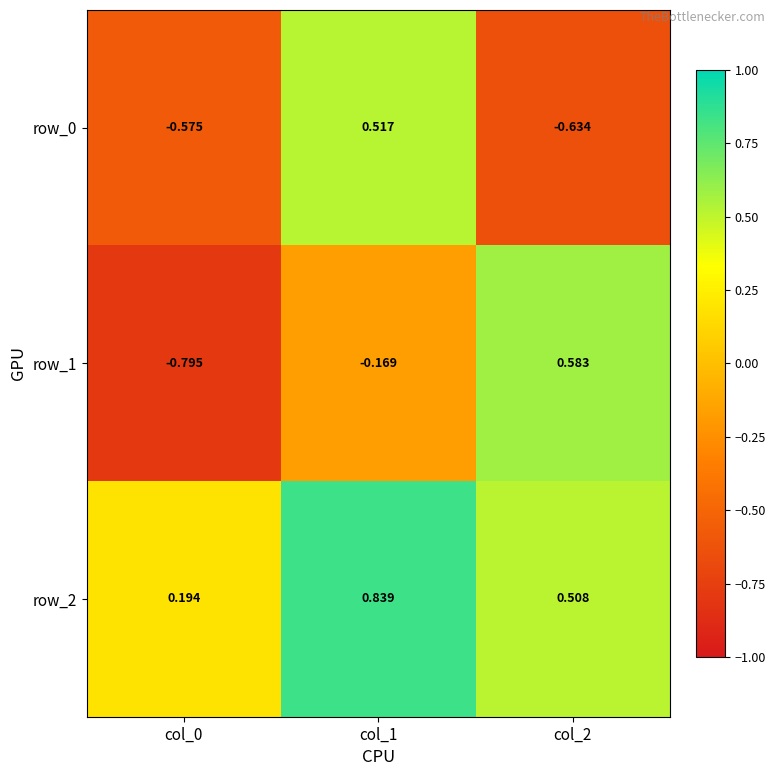

Is the value of row_0 at col_1 greater than the value of row_1 at col_2?

No